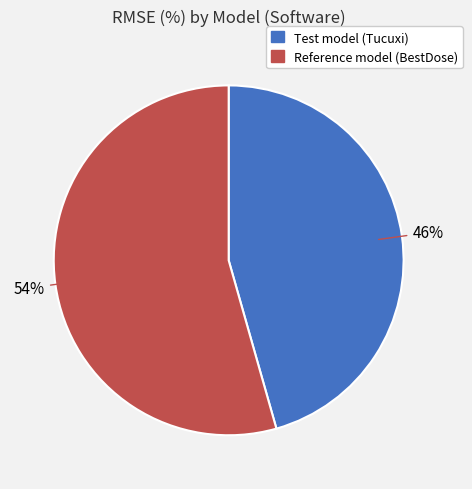

To the nearest percent, what is the combined percentage of Test model (Tucuxi) and Reference model (BestDose)?

100%